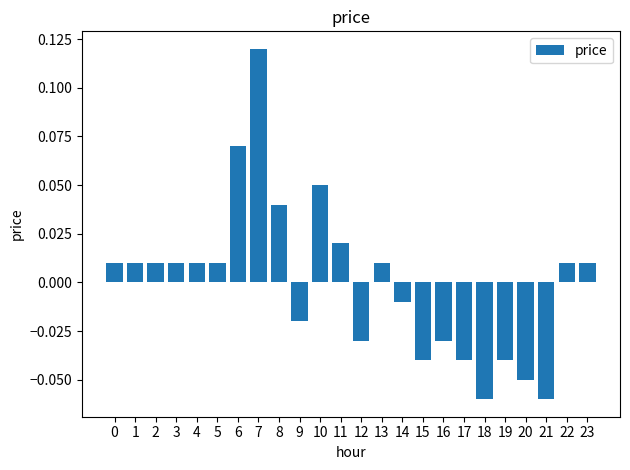

Which has a higher value, 9 or 11?

11